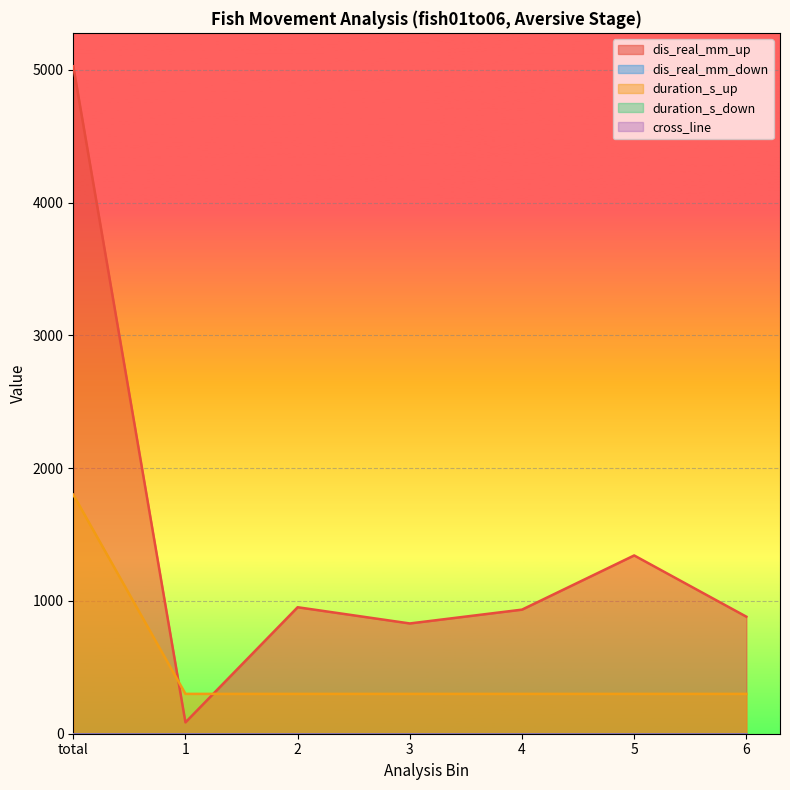

True or false: cross_line and dis_real_mm_down cross at least once.

False